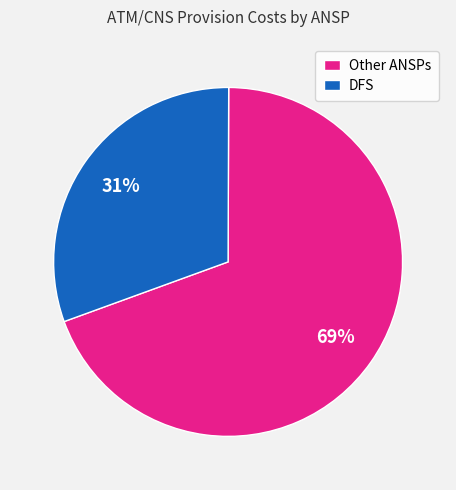

Is there any slice that represents more than half of the pie?

Yes